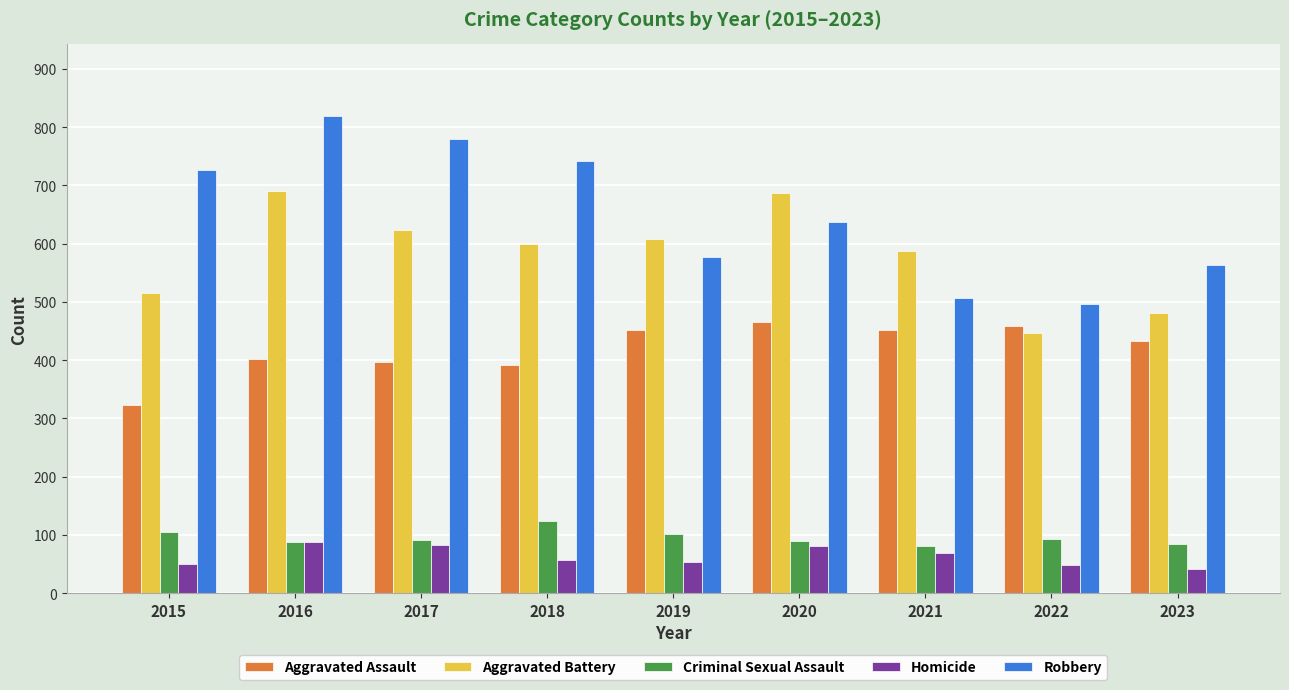

How many bars are there in total?

45